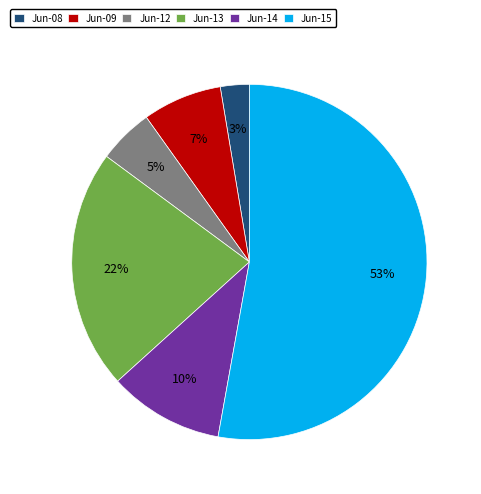

Approximately how many times larger is the value at Jun-09 compared to Jun-14?

0.7